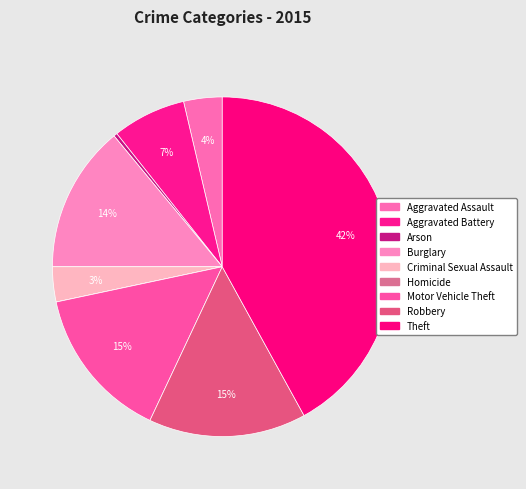

What percentage is the Aggravated Battery slice, to the nearest percent?

7%